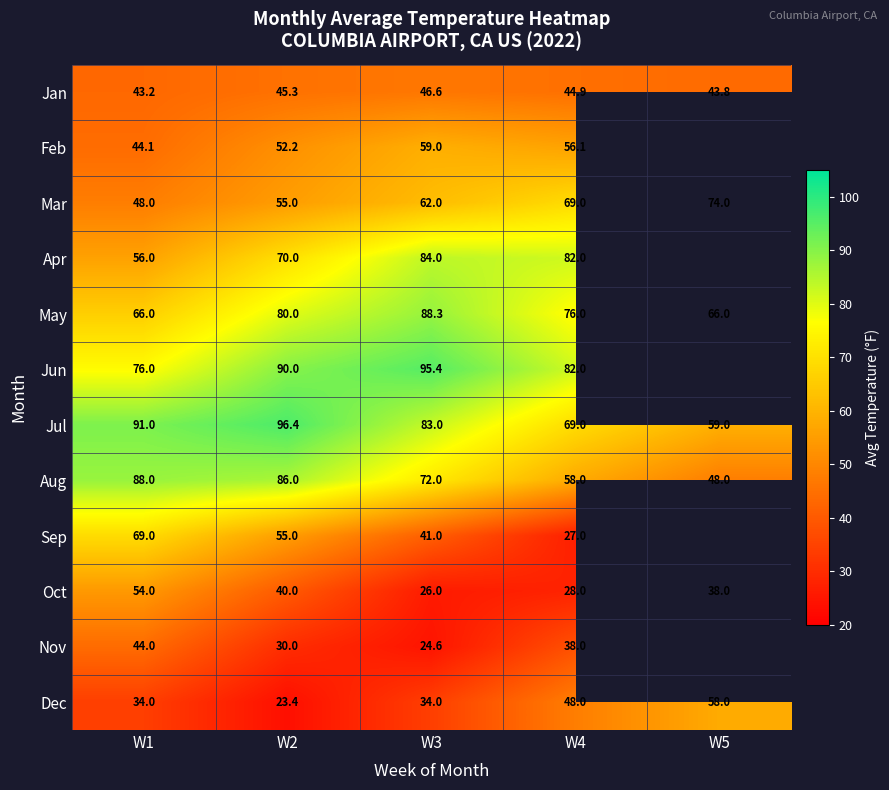

Which has a higher value, W5 or W1?

W5